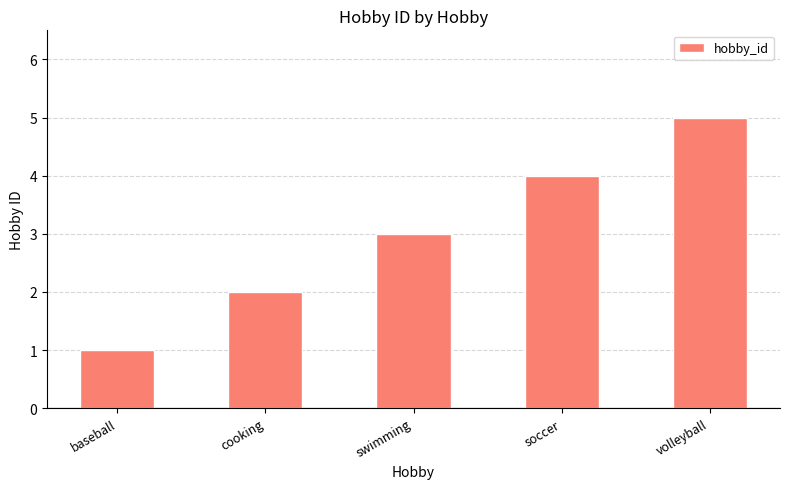

Where is the data nearest to the value 3?

swimming